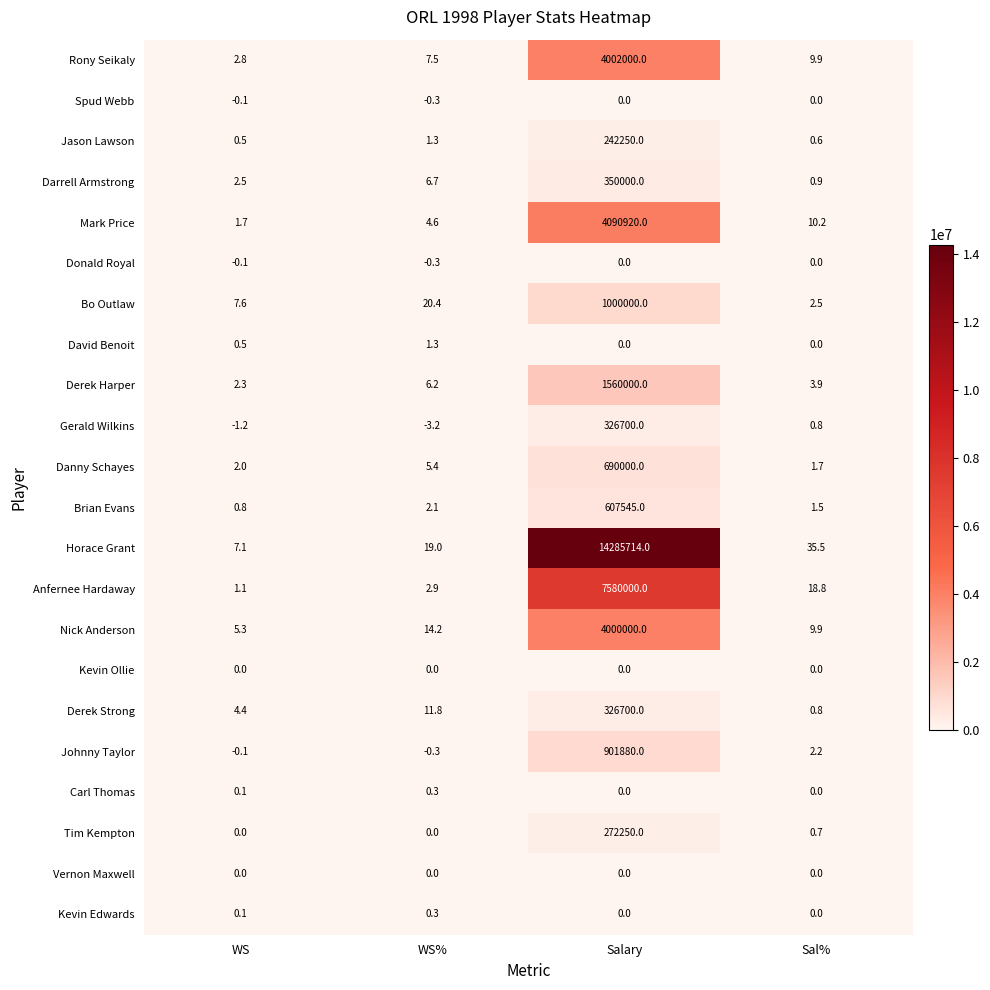

Which series has the widest spread of values?

Horace Grant